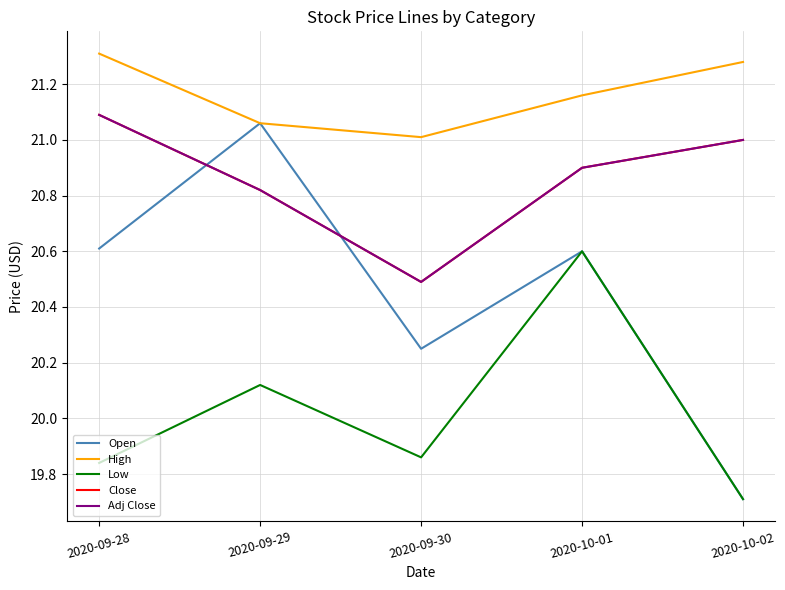

Does the chart have visible grid lines?

Yes